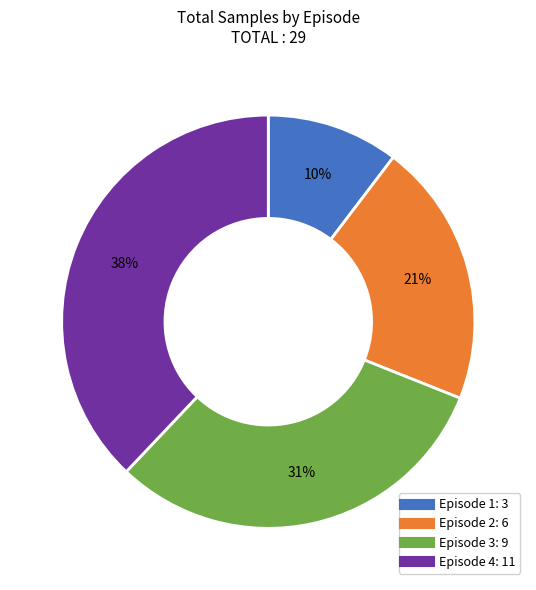

Is the sum of Episode 4 and Episode 3 greater than half?

Yes